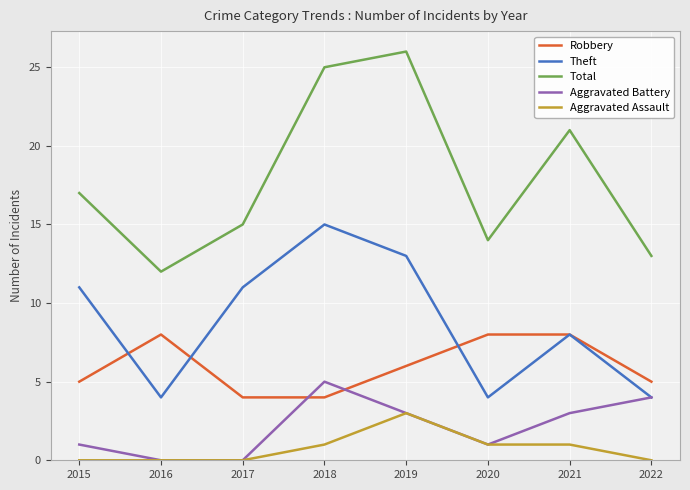

At which label does Theft reach its peak?

2018